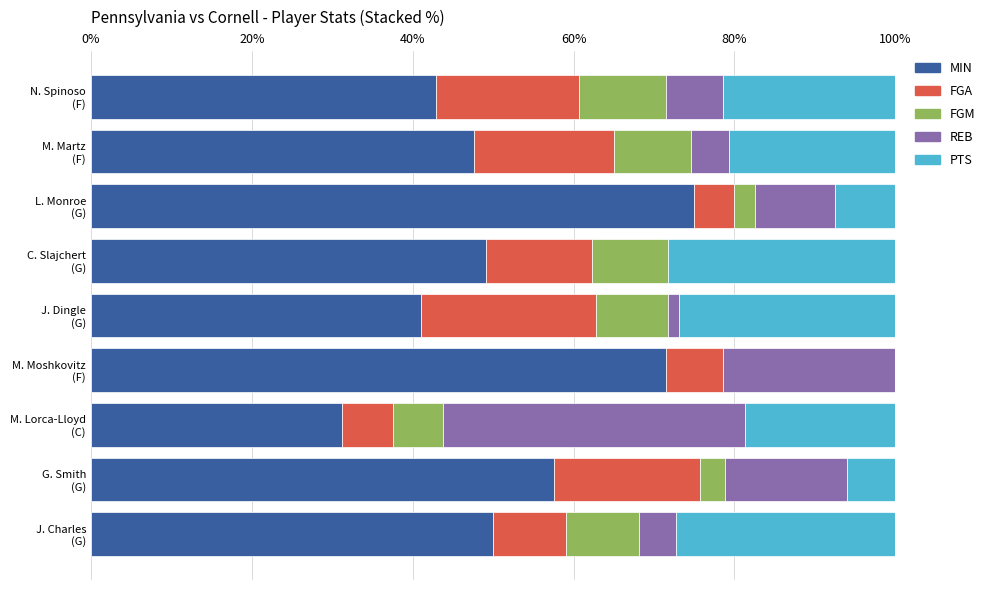

What is the maximum value for MIN?

75.0